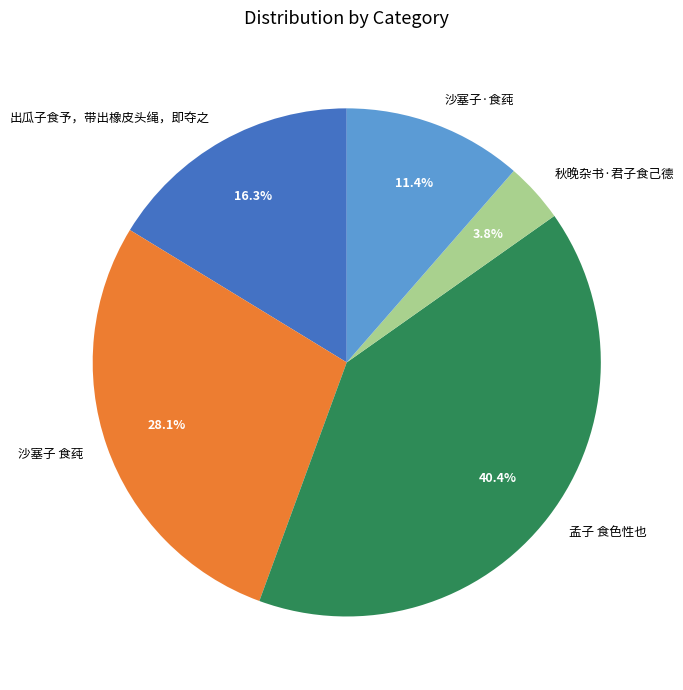

To the nearest percent, what portion does 出瓜子食予，带出橡皮头绳，即夺之 represent?

16%